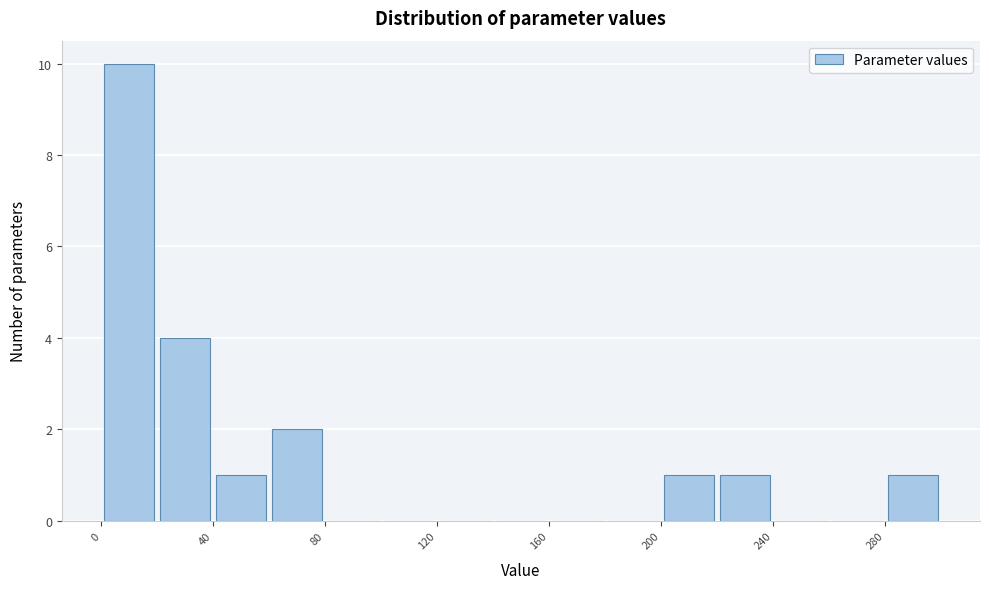

Which range on the x-axis has the tallest bar?

0 to 20